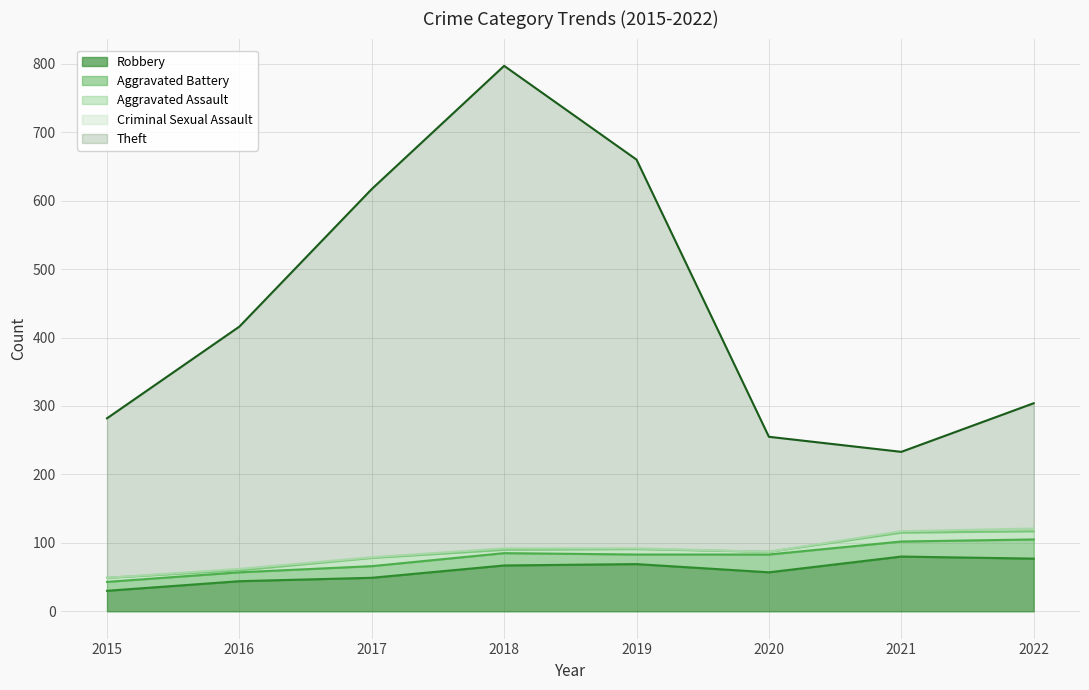

True or false: Robbery and Aggravated Assault intersect in this chart.

False